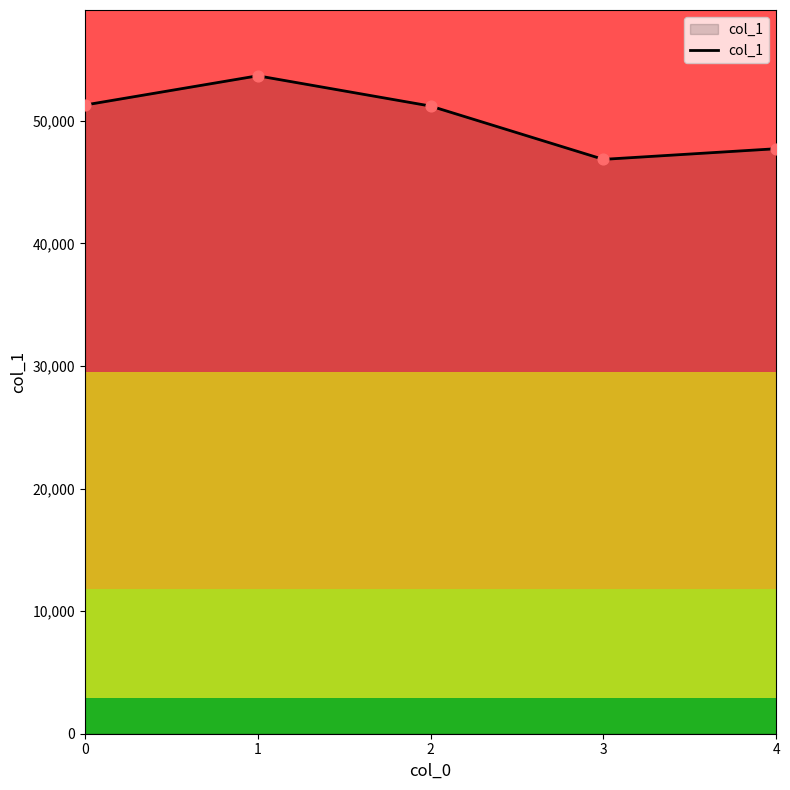

Which has a higher value, 3 or 2?

2